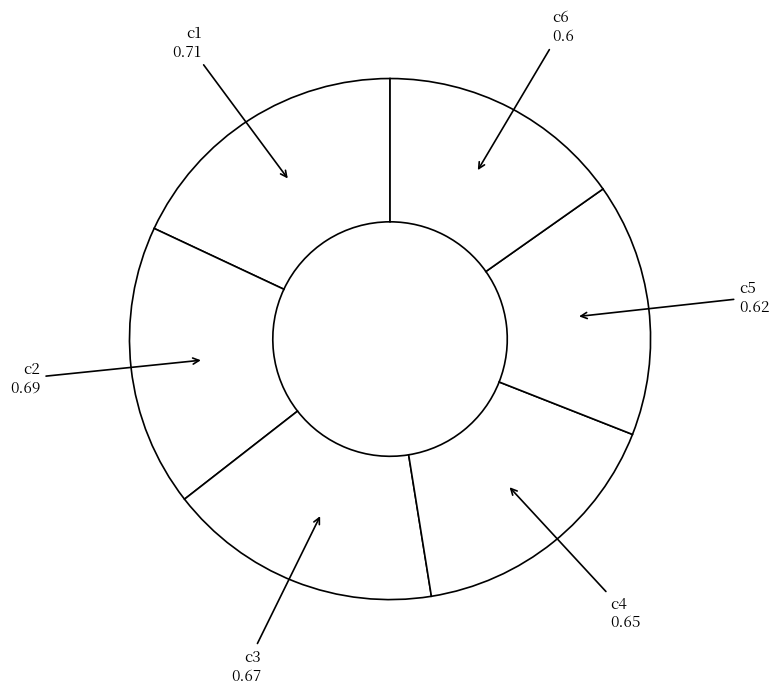

How many slices are in this pie chart?

6